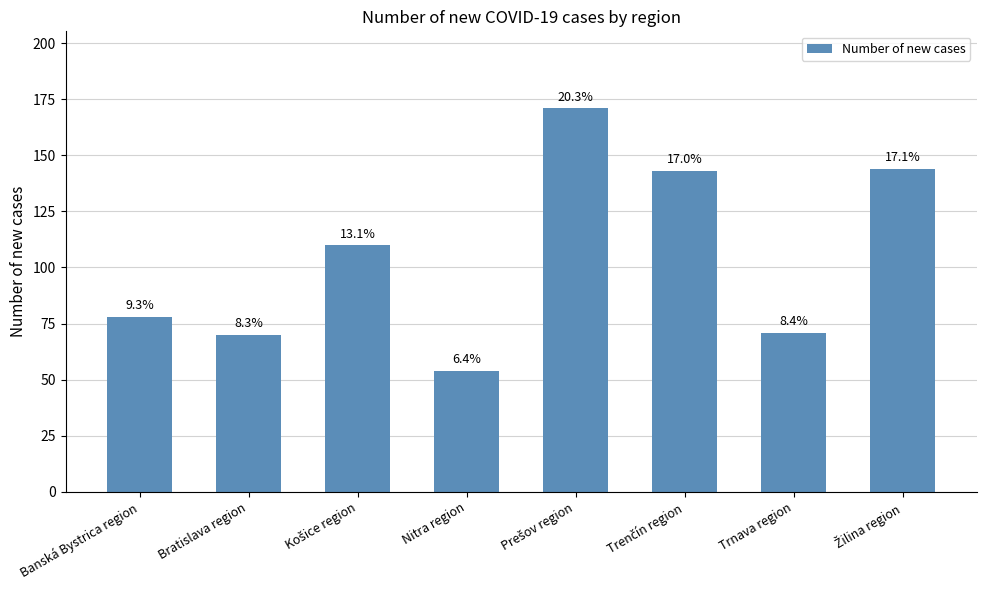

How many bars are there in total?

8